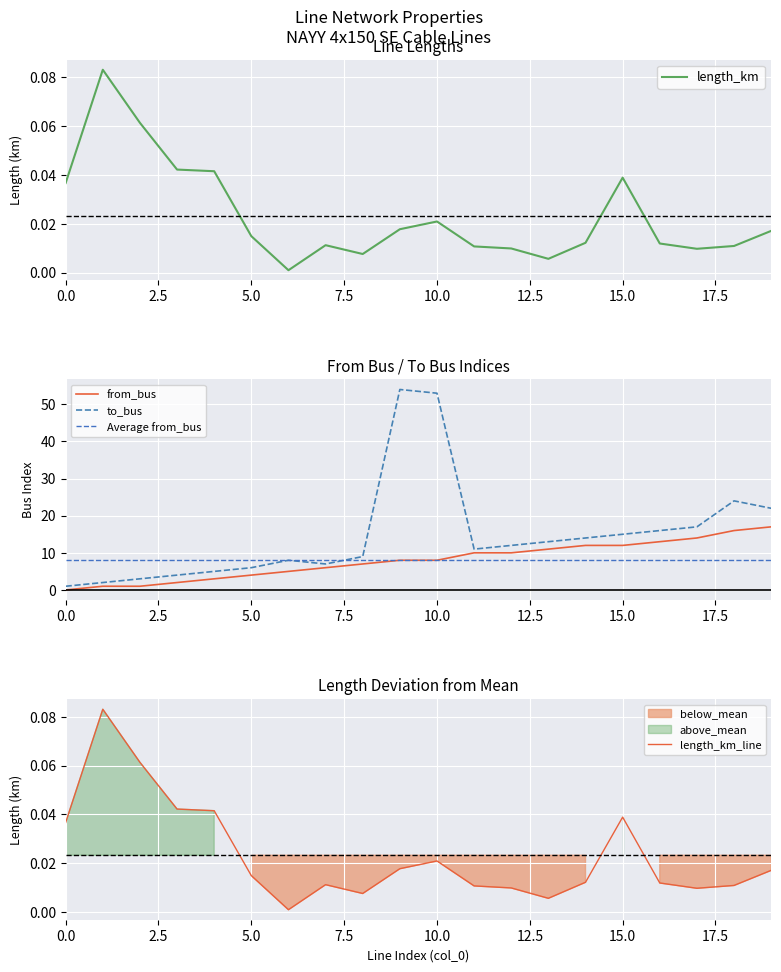

Is this an area chart (filled region under the line)?

No